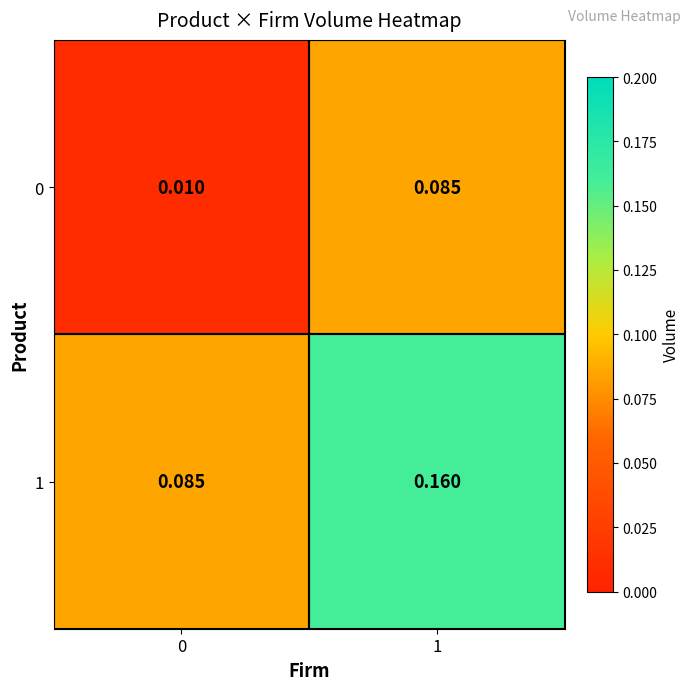

Count the number of categories in the chart.

2